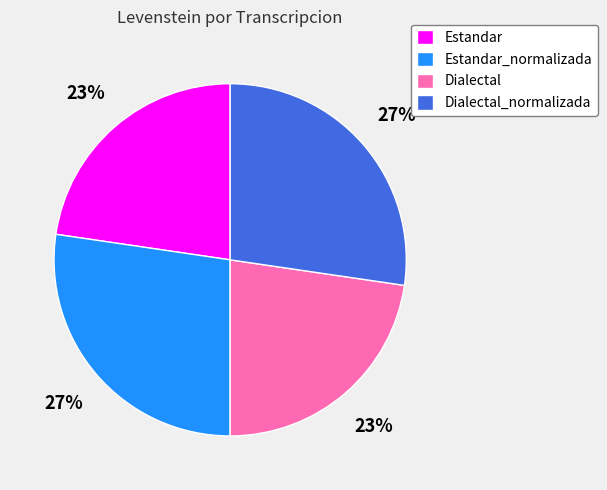

Is there a majority slice in this chart?

No